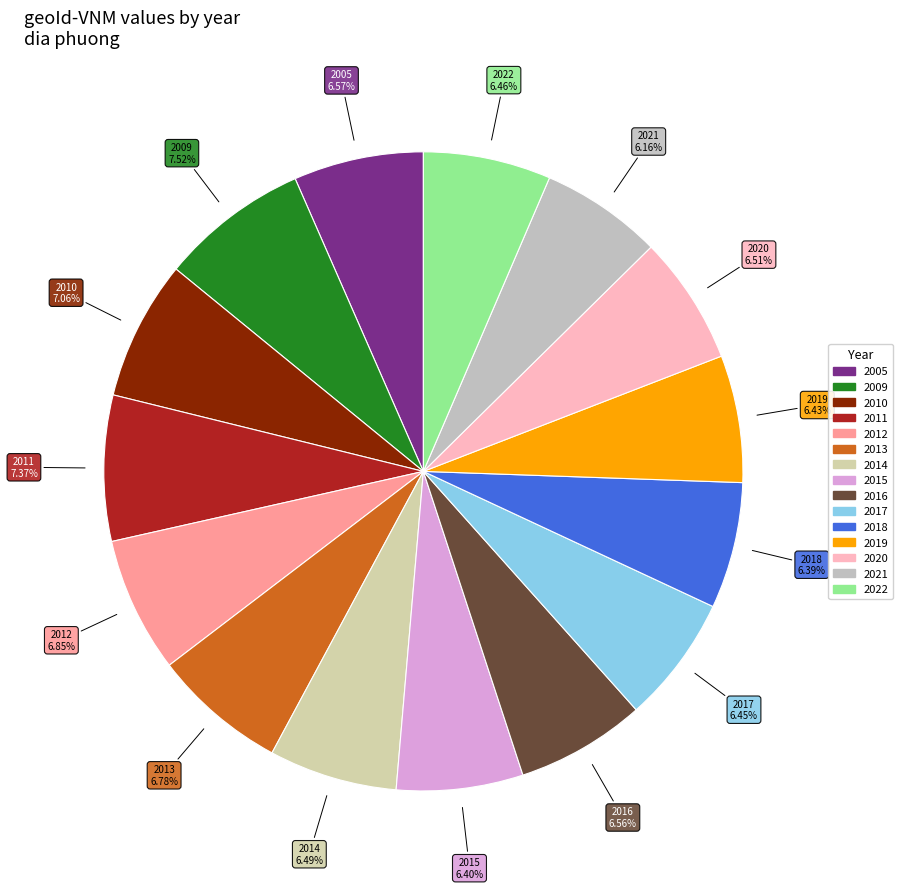

How much of the chart is everything except 2005?

93.4%